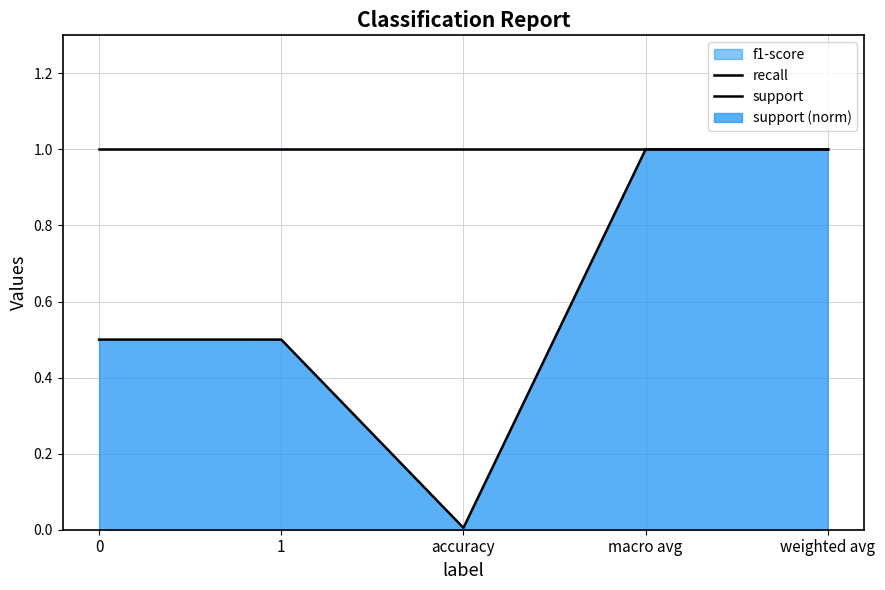

Is it true that support equals 1.0 at weighted avg?

True